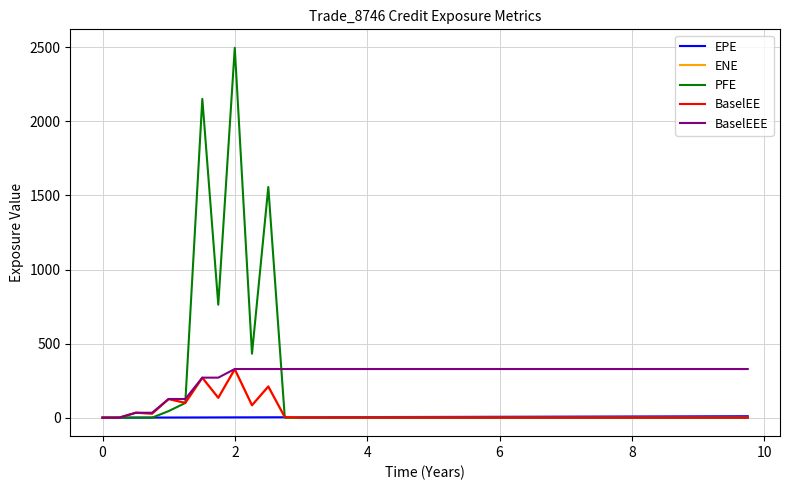

Which series has the widest spread of values?

PFE